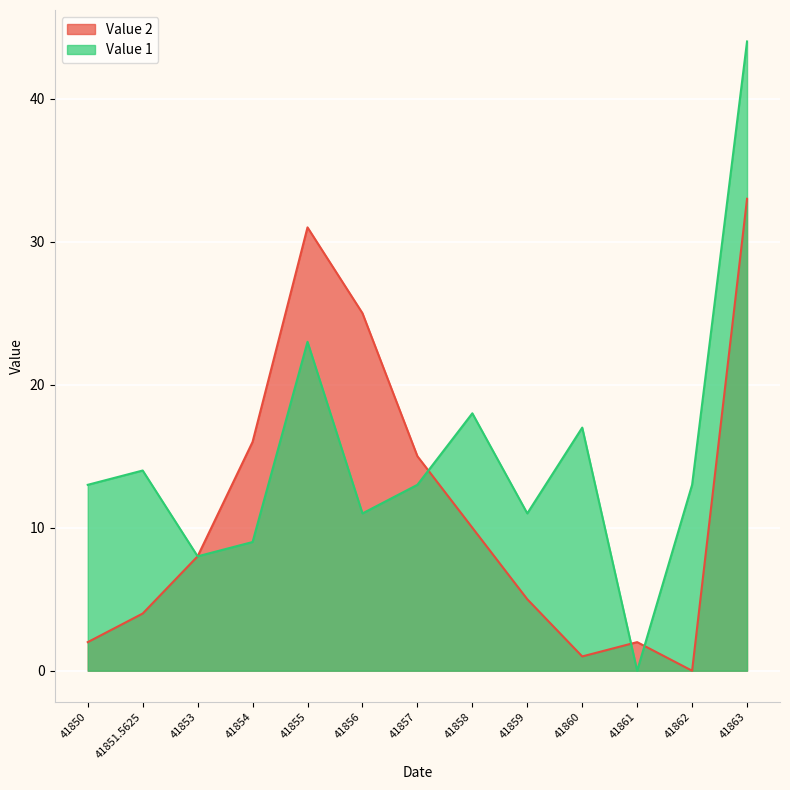

What is the label of the 9th point from the left?

41859